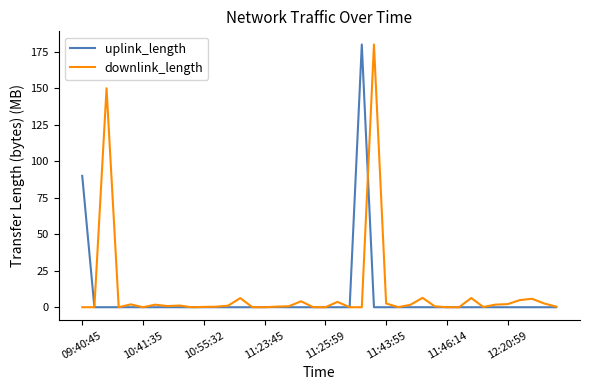

What is the greatest value displayed?

180.0